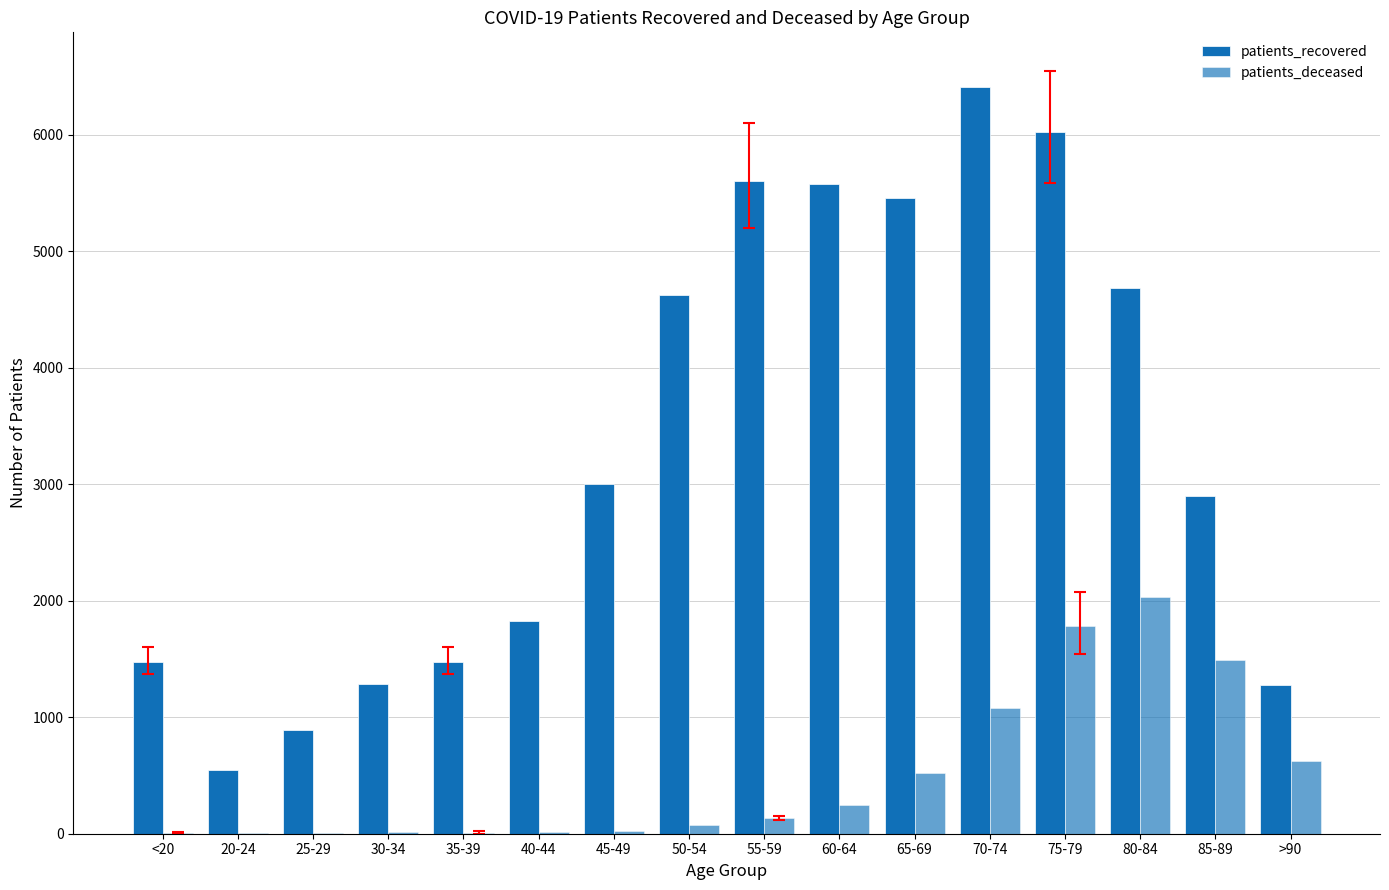

What is the difference between the second highest and second lowest values in the patients_recovered series?

5128